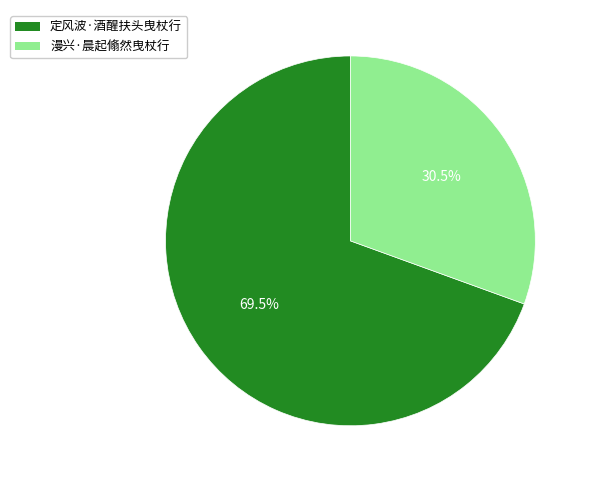

Is there any slice that represents more than half of the pie?

Yes